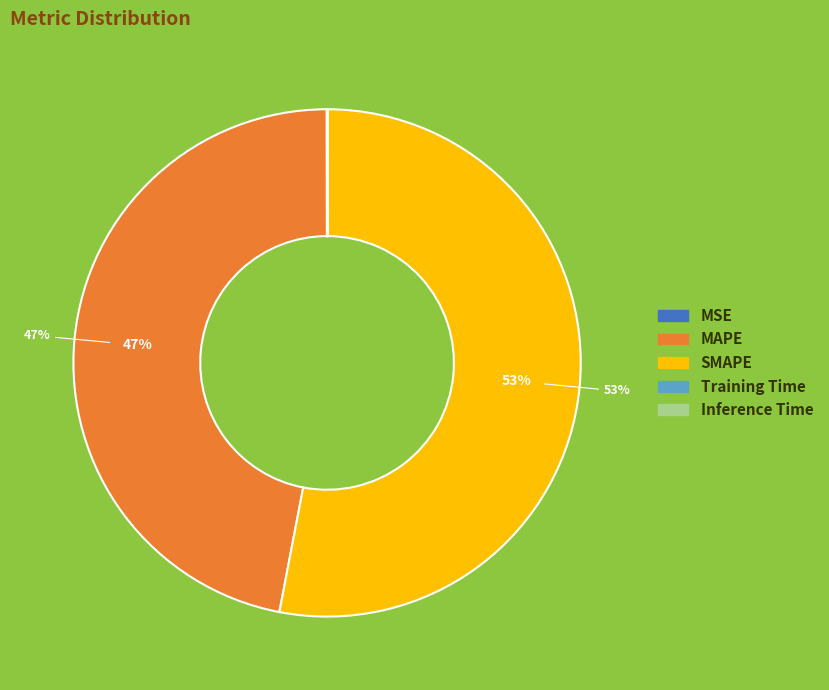

Does SMAPE account for over 50% of the chart?

Yes